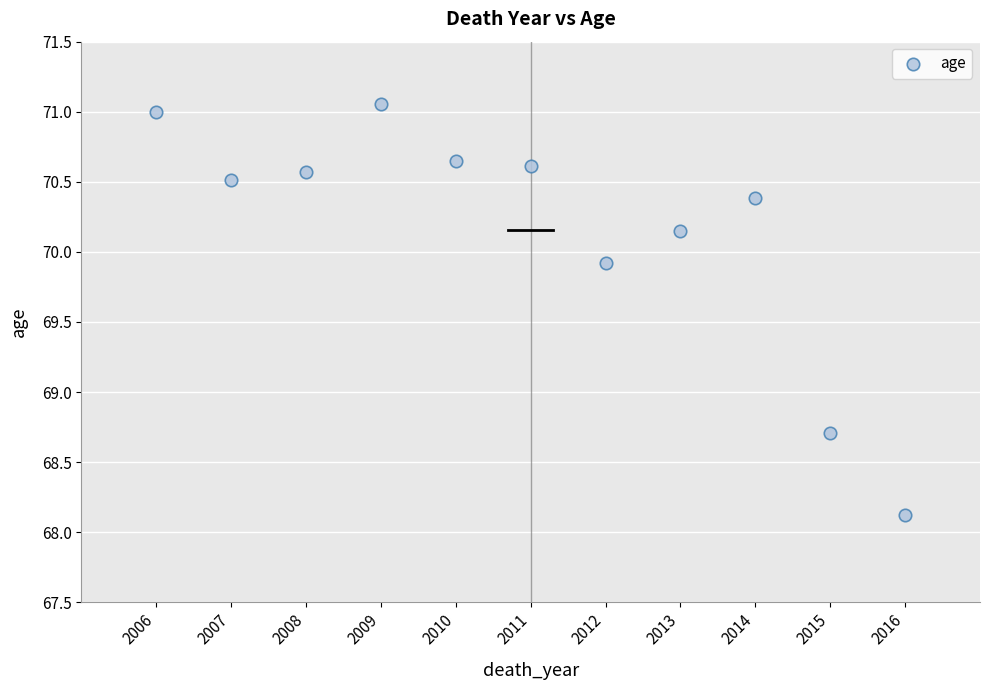

What Y value in the scatter plot is closest to 69?

68.7